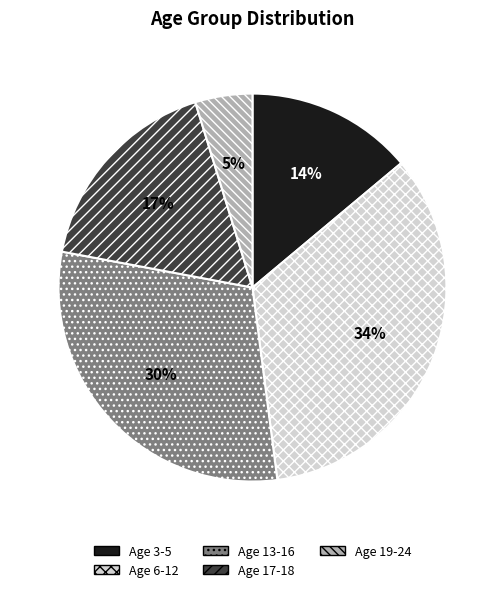

Is there a majority slice in this chart?

No